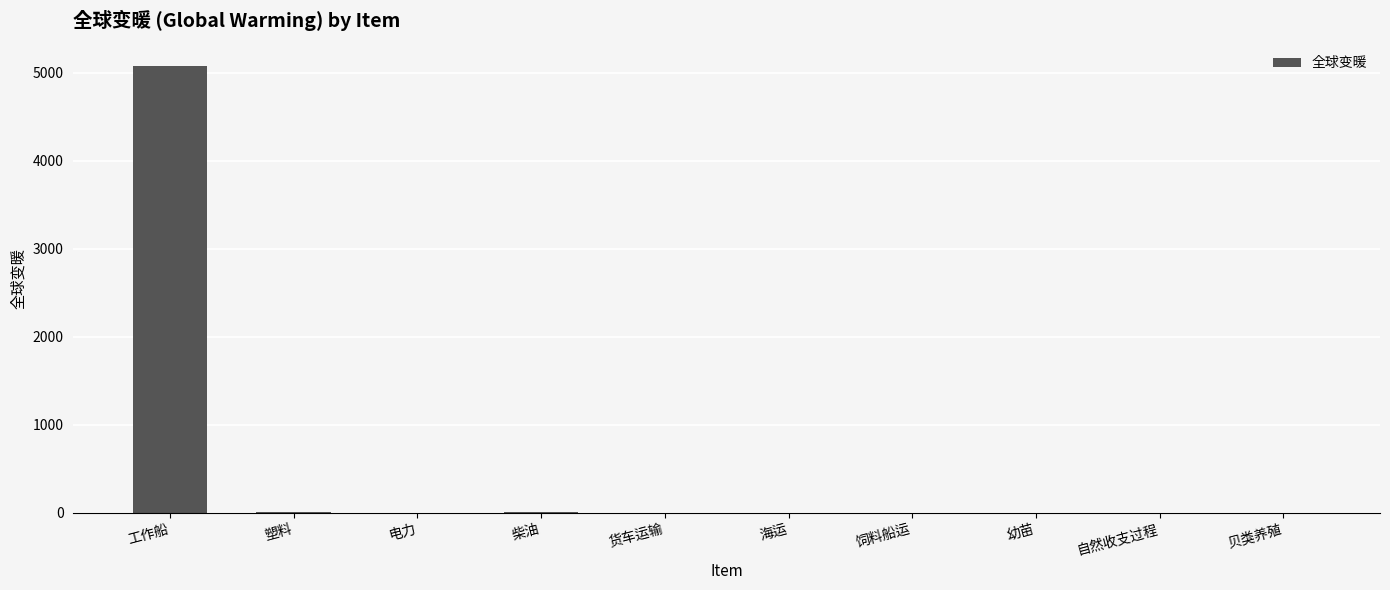

The value at 贝类养殖 is -3069.2. True or false?

False